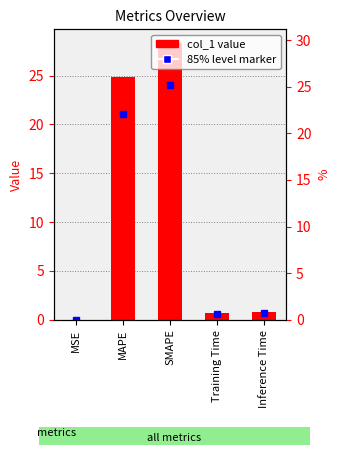

What is the difference between the values at MSE and Training Time?

0.7